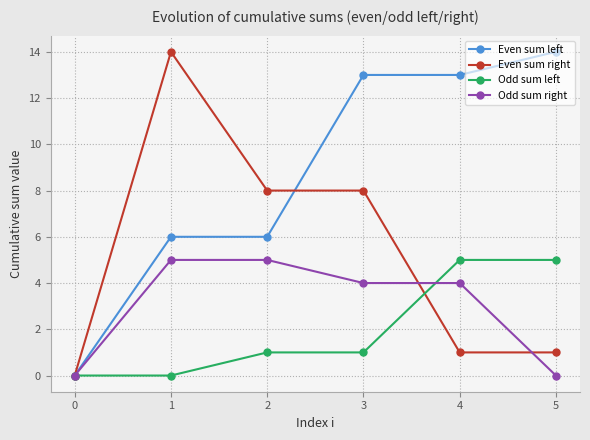

What is the difference between the highest and lowest values at 5?

14